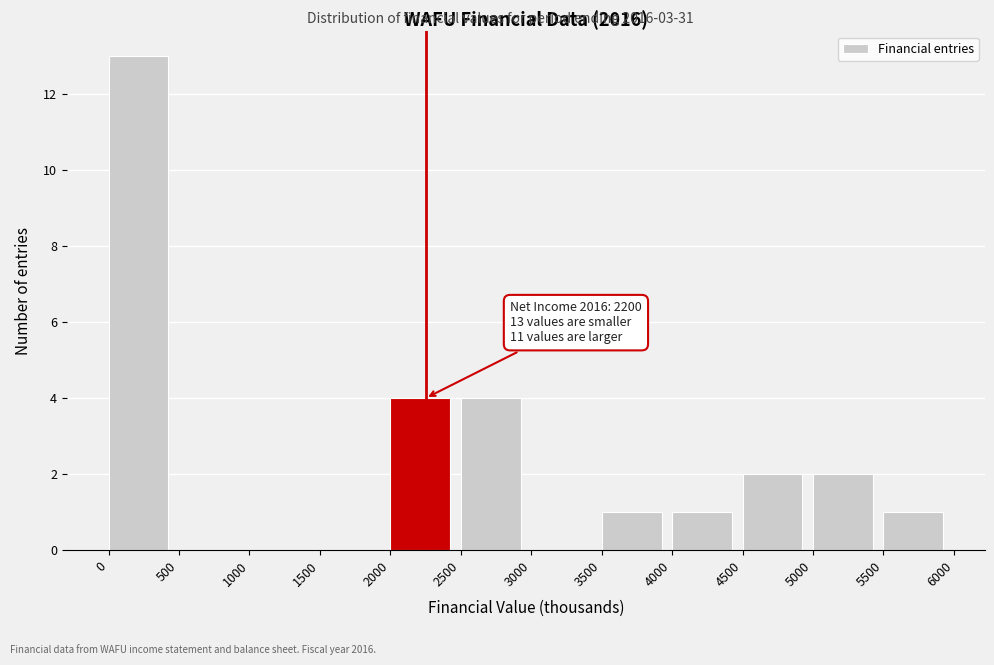

Which range on the x-axis has the tallest bar?

0 to 500